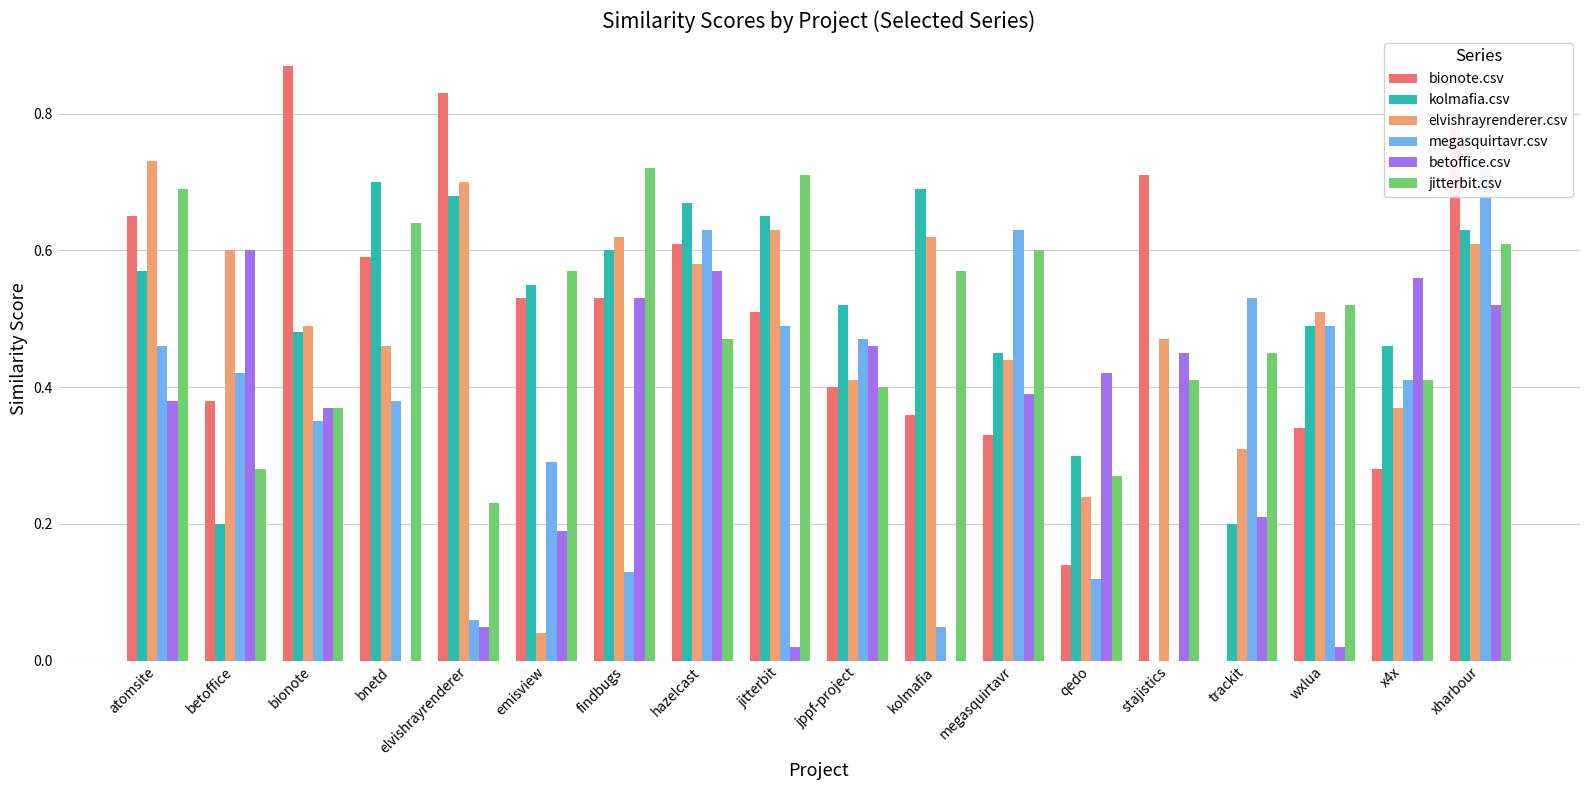

How many bars are there in each group?

6